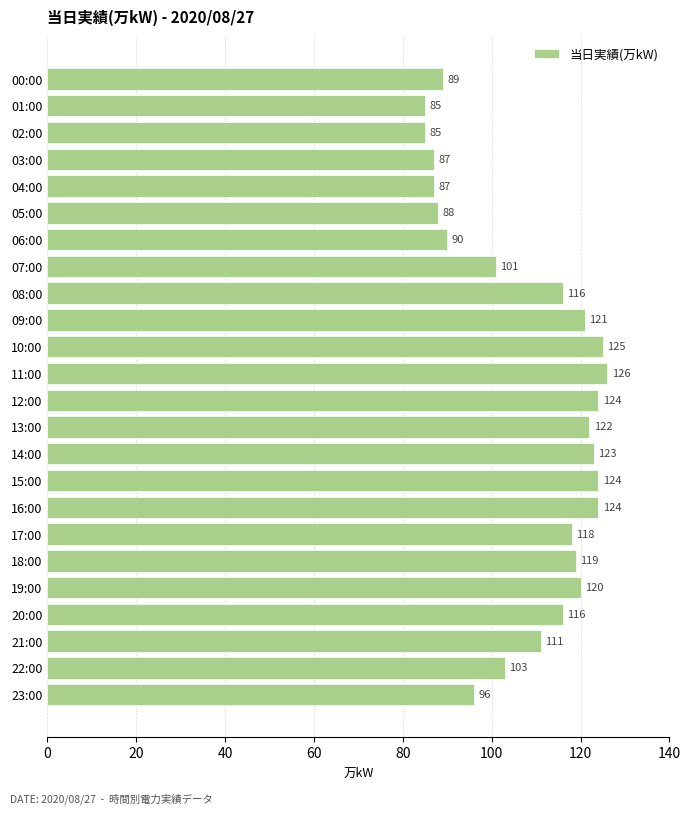

What is the maximum value shown in the chart?

126